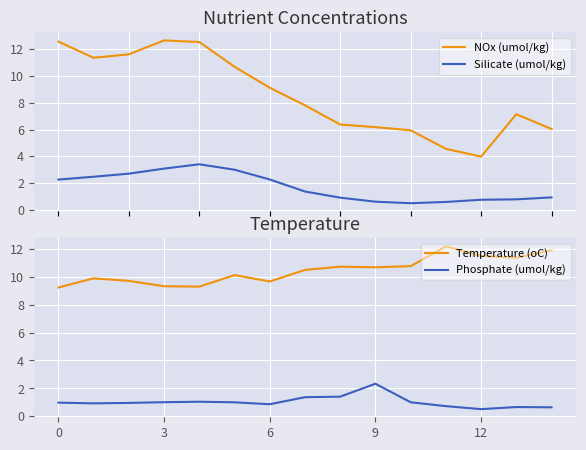

Is it true that Temperature (oC) equals 9.2 at 0?

True